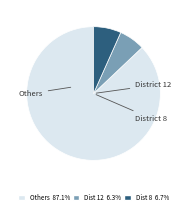

How many slices are in this pie chart?

3